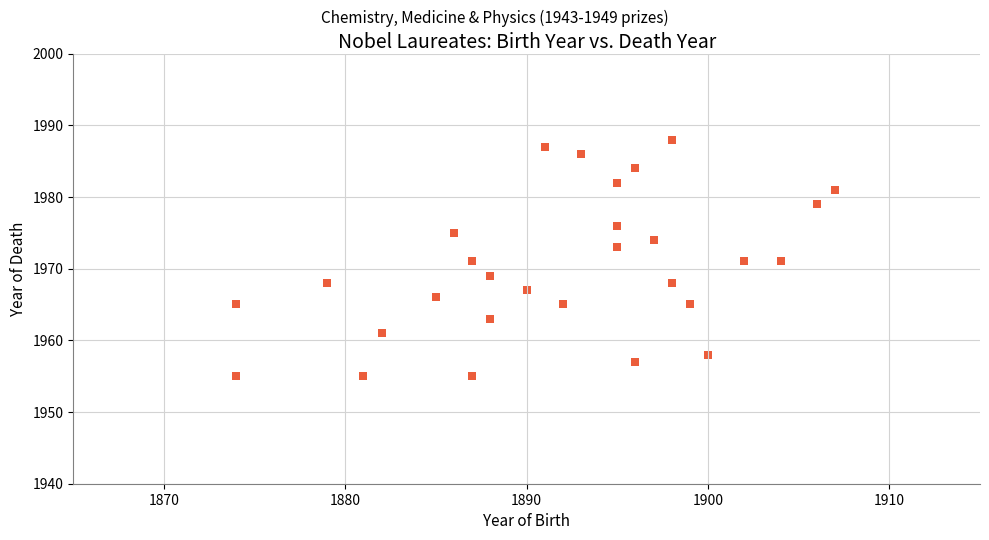

What is the range of Y values (max minus min)?

33